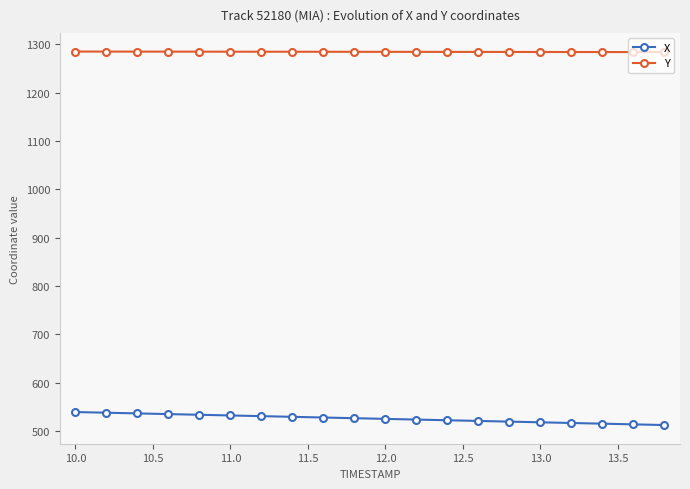

What is the average value of the Y series?

1284.2